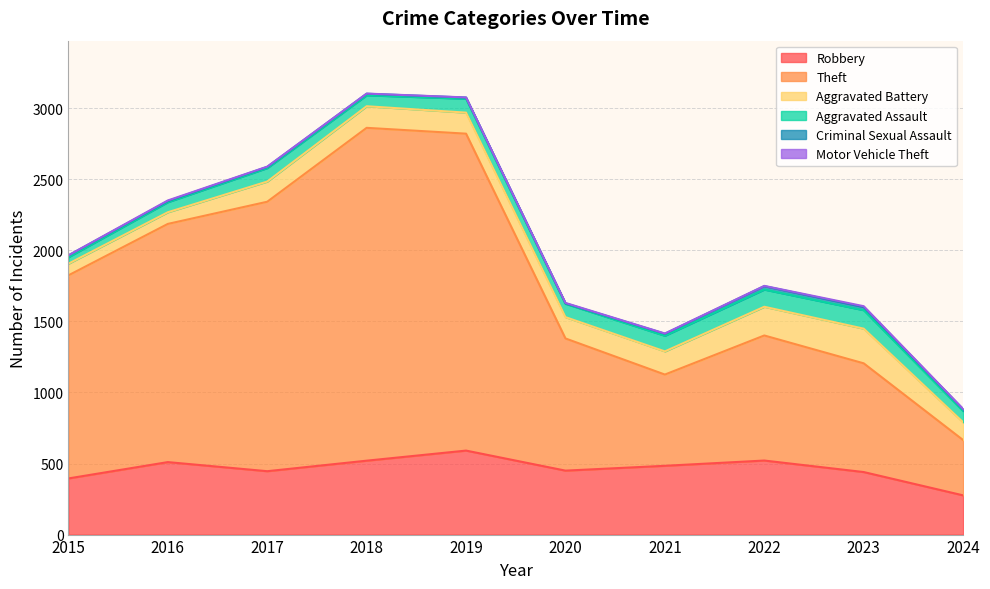

In Robbery, how many points are higher than both neighbors (excluding endpoints)?

3